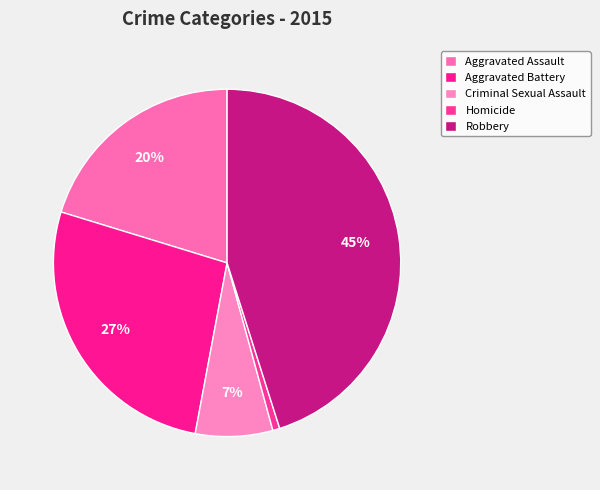

To the nearest percent, what is the difference between the largest and smallest slice percentages?

44%